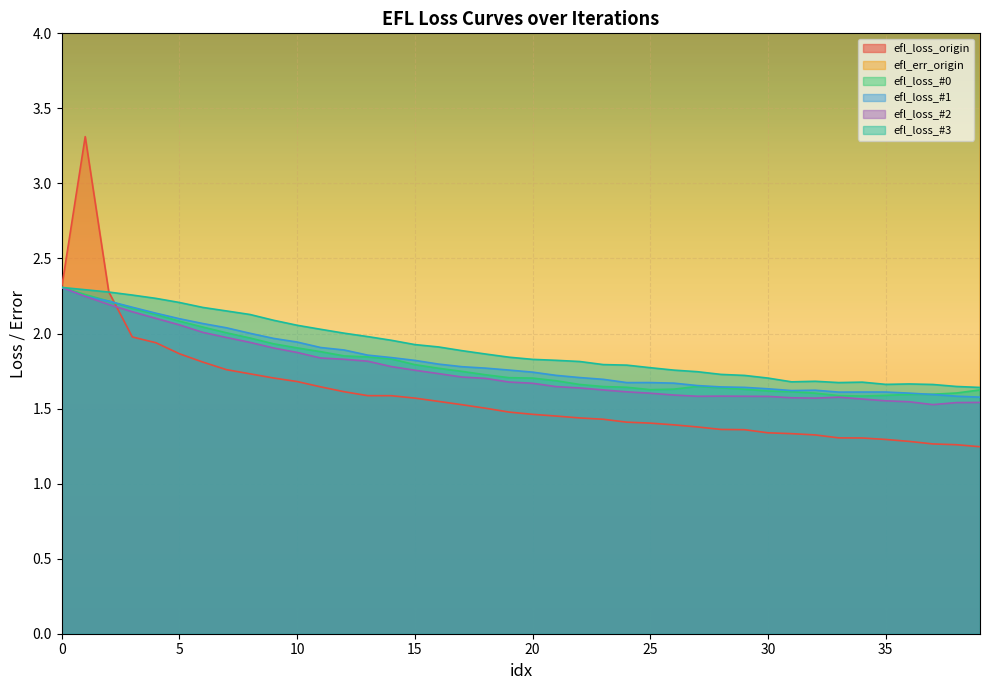

Reading right to left, transcribe all the data shown in this chart.

efl_loss_origin: 1.2	1.3	1.3	1.3	1.3	1.3	1.3	1.3	1.3	1.3	1.4	1.4	1.4	1.4	1.4	1.4	1.4	1.4	1.5	1.5	1.5	1.5	1.5	1.5	1.6	1.6	1.6	1.6	1.6	1.7	1.7	1.7	1.8	1.8	1.9	1.9	2.0	2.3	3.3	2.3
efl_err_origin: 42.4	42.6	43.0	43.3	43.8	44.3	44.4	44.9	45.8	45.9	46.6	46.8	47.8	47.8	49.1	49.0	49.4	50.6	50.8	51.5	51.8	53.4	54.3	55.3	55.5	56.6	56.3	57.3	58.4	59.9	60.6	63.2	64.5	64.8	69.1	69.1	71.9	76.9	79.3	91.7
efl_loss_#0: 1.6	1.6	1.6	1.6	1.6	1.6	1.6	1.6	1.6	1.6	1.6	1.6	1.6	1.6	1.6	1.6	1.6	1.7	1.7	1.7	1.7	1.7	1.7	1.8	1.8	1.8	1.8	1.9	1.9	1.9	1.9	2.0	2.0	2.0	2.1	2.1	2.2	2.2	2.3	2.3
efl_loss_#1: 1.6	1.6	1.6	1.6	1.6	1.6	1.6	1.6	1.6	1.6	1.6	1.6	1.7	1.7	1.7	1.7	1.7	1.7	1.7	1.7	1.8	1.8	1.8	1.8	1.8	1.8	1.9	1.9	1.9	1.9	2.0	2.0	2.0	2.1	2.1	2.1	2.2	2.2	2.2	2.3
efl_loss_#2: 1.5	1.5	1.5	1.5	1.6	1.6	1.6	1.6	1.6	1.6	1.6	1.6	1.6	1.6	1.6	1.6	1.6	1.6	1.6	1.7	1.7	1.7	1.7	1.7	1.8	1.8	1.8	1.8	1.8	1.9	1.9	1.9	2.0	2.0	2.1	2.1	2.1	2.2	2.2	2.3
efl_loss_#3: 1.6	1.6	1.7	1.7	1.7	1.7	1.7	1.7	1.7	1.7	1.7	1.7	1.7	1.8	1.8	1.8	1.8	1.8	1.8	1.8	1.8	1.9	1.9	1.9	1.9	2.0	2.0	2.0	2.0	2.1	2.1	2.1	2.2	2.2	2.2	2.2	2.3	2.3	2.3	2.3